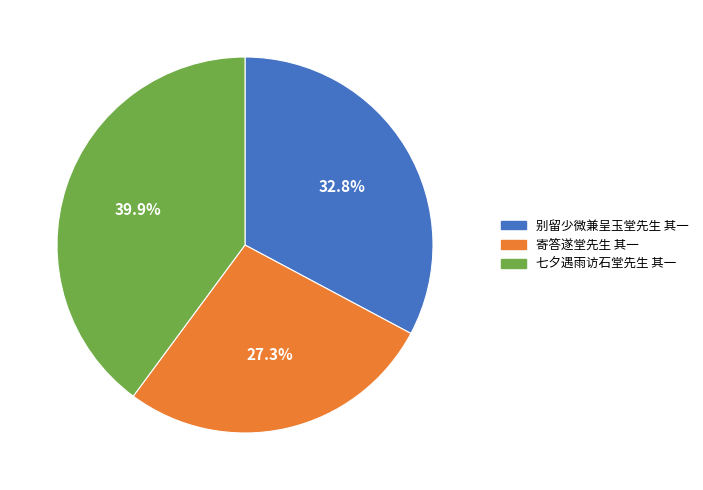

Between 七夕遇雨访石堂先生 其一 and 别留少微兼呈玉堂先生 其一, which is larger?

七夕遇雨访石堂先生 其一